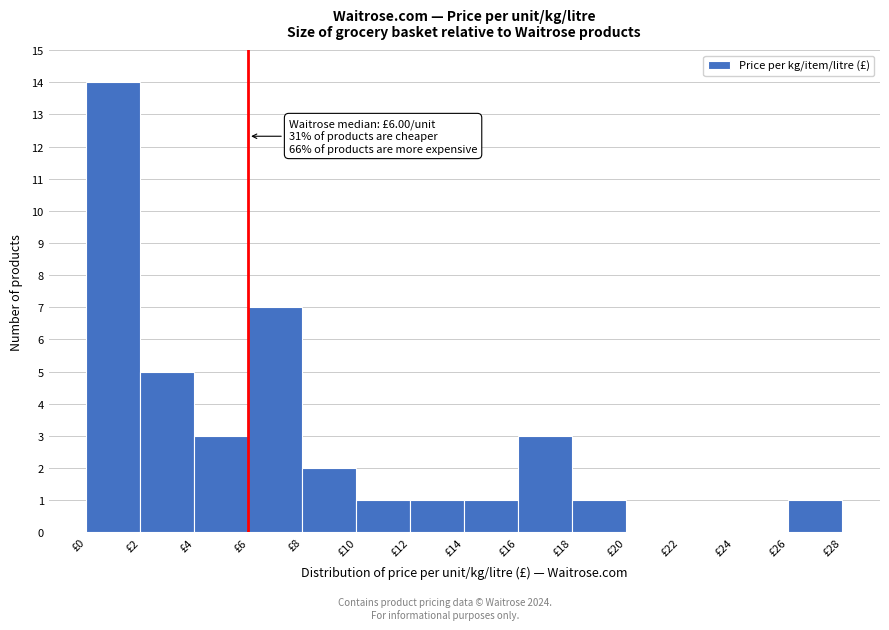

Over which range of the x-axis is the bar tallest?

0 to 2